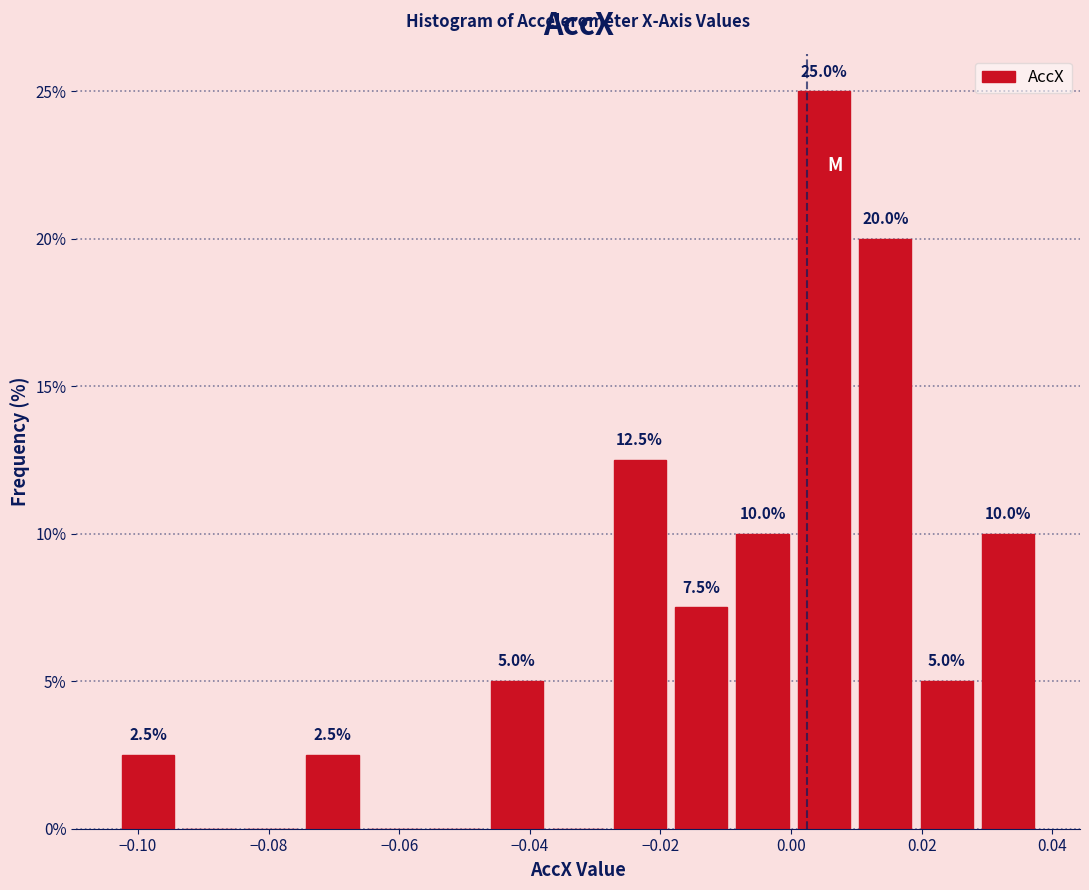

Over which range of the x-axis is the bar tallest?

0.000 to 0.010